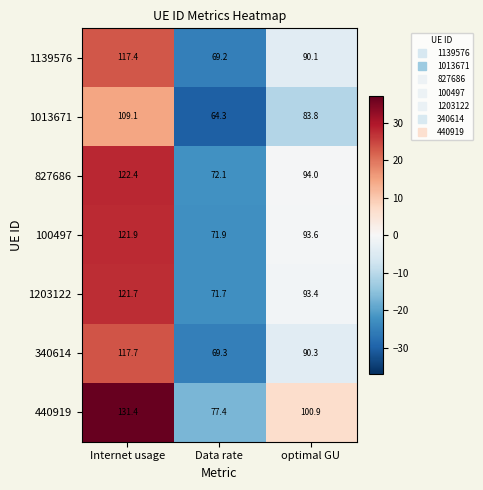

How many distinct data groups are displayed?

7